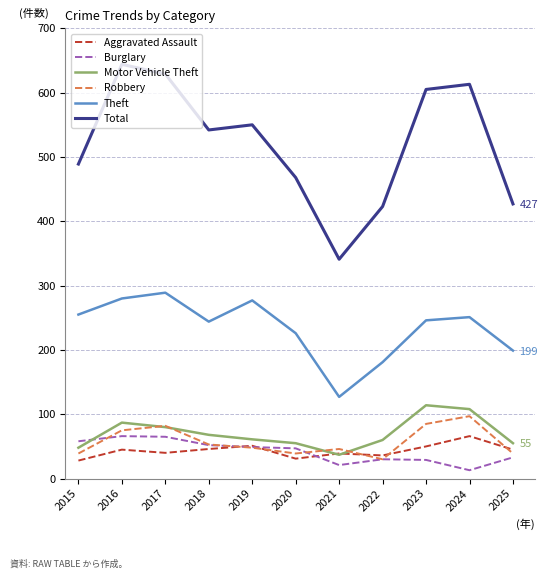

What is the approximate value of Aggravated Assault at 2024, to the nearest 10?

70